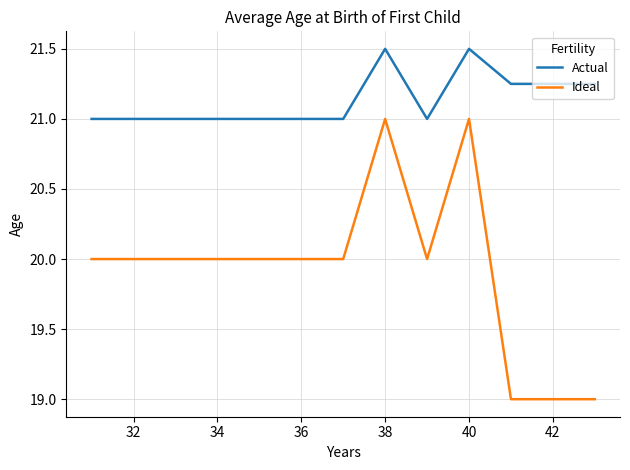

What is the sum of all Ideal values?

259.0